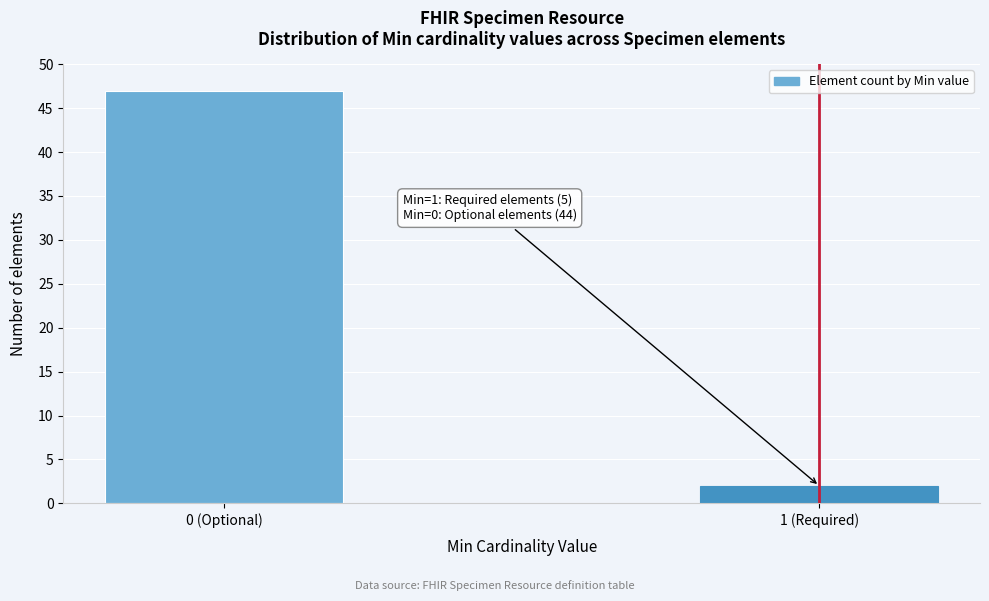

Reading right to left, extract all data points from this chart.

2	47